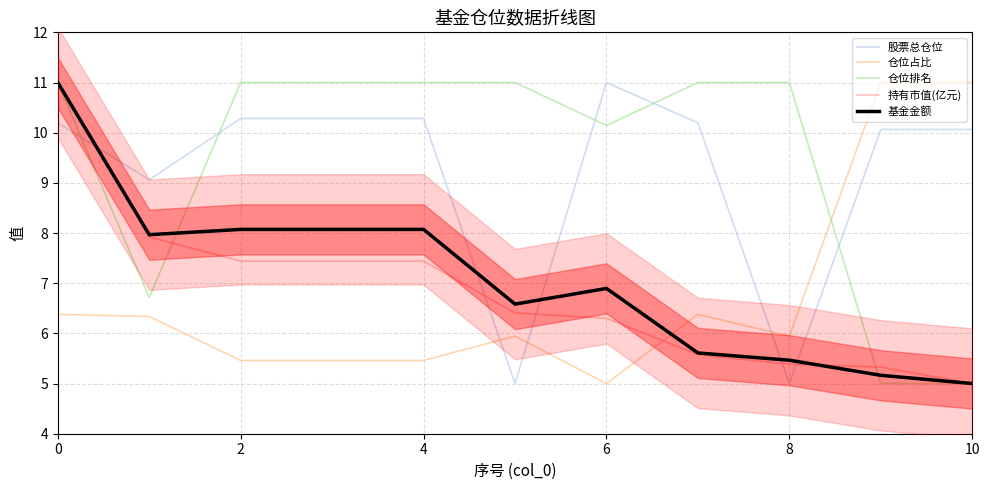

What is the spread (max minus min) of values at 10?

6.0